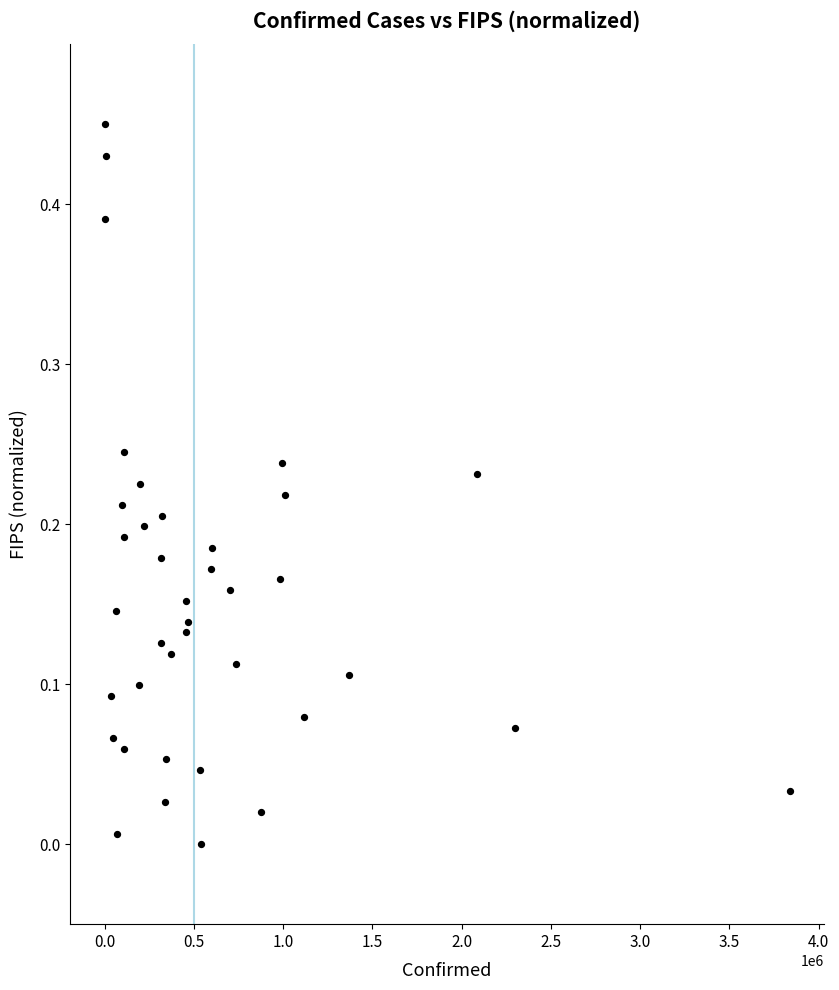

What is the range of X values (max minus min)?

3837027.0